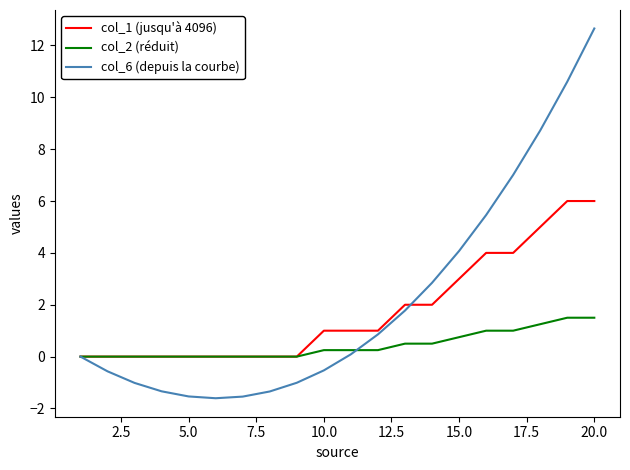

Which series has the widest spread of values?

col_6 (depuis la courbe)